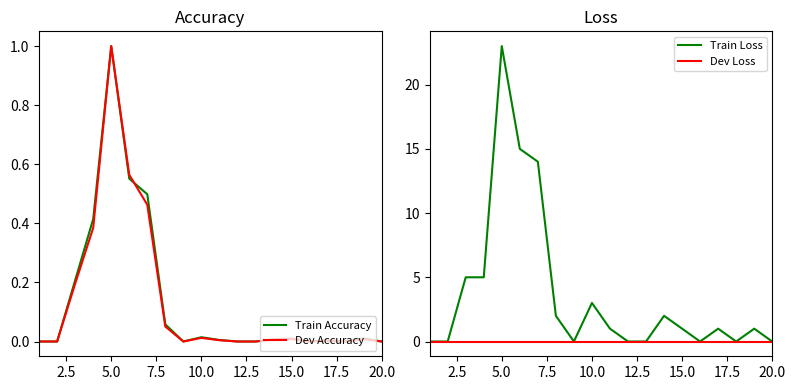

The value of Dev Accuracy at 15.0 is 0.0. True or false?

True